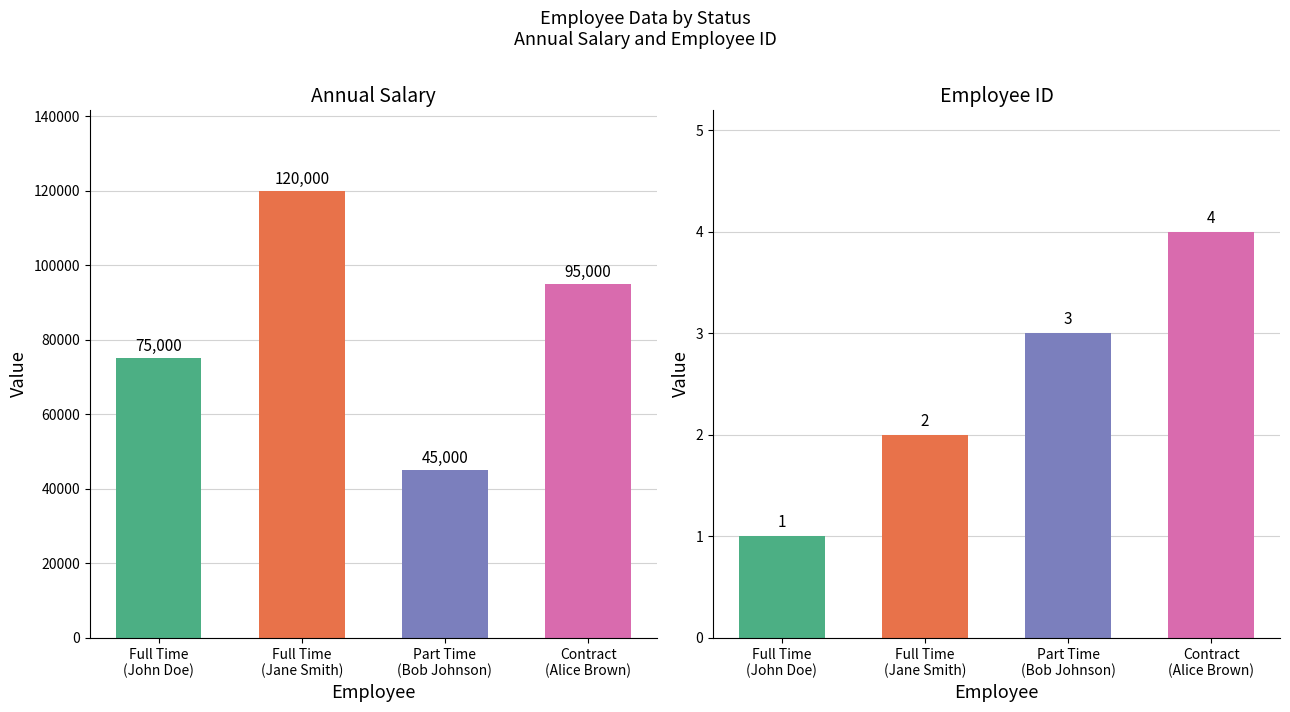

Read the Employee ID value at Full Time.

2